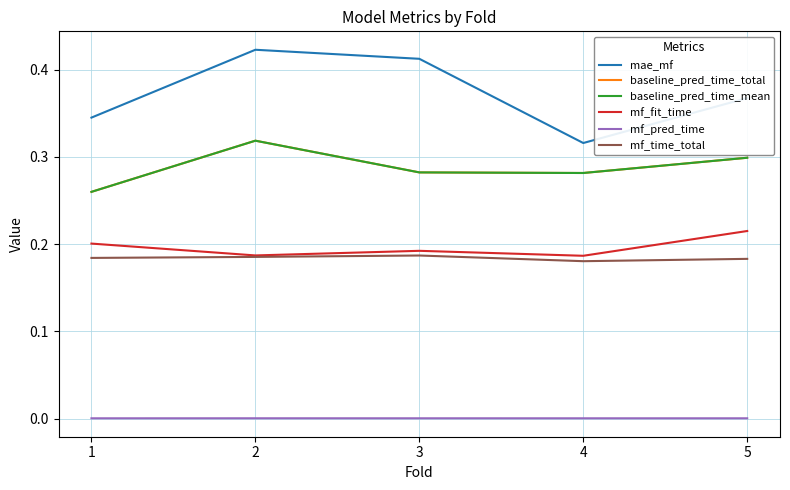

True or false: mae_mf and baseline_pred_time_mean intersect in this chart.

False